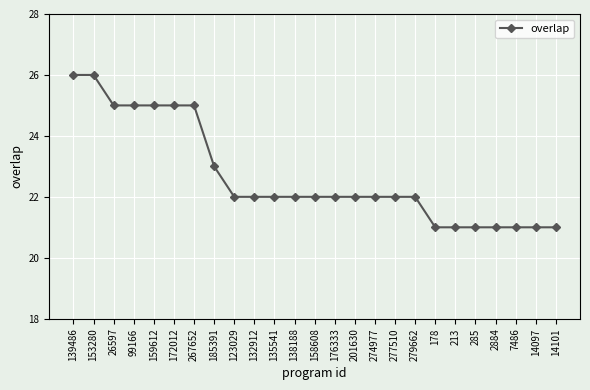

What position from the right is 26597?

23